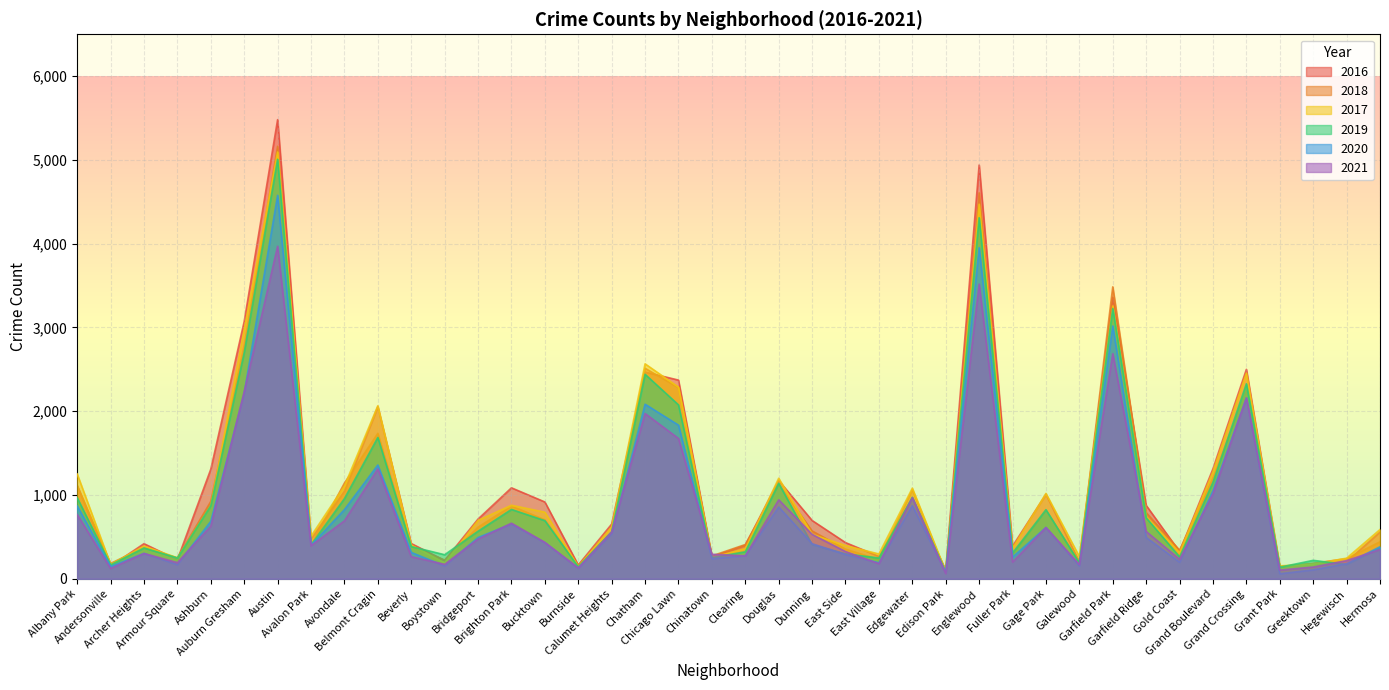

What is the label of the 40th point from the left?

Hermosa